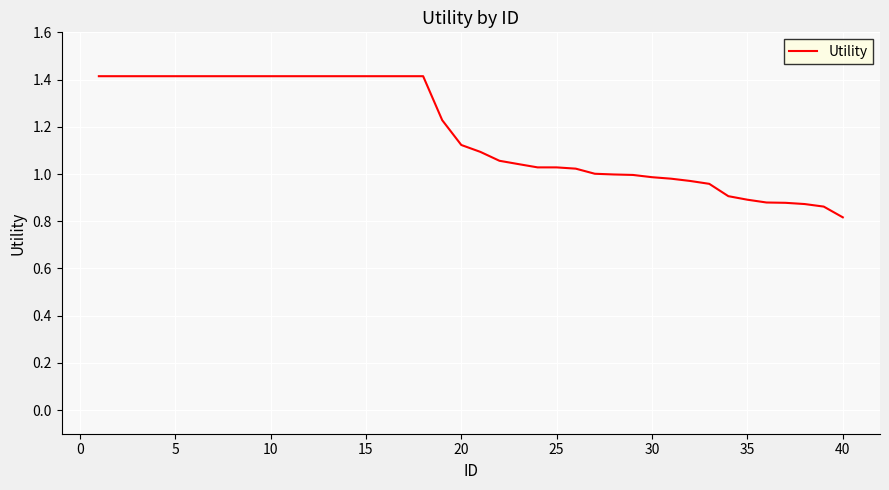

What is the smallest value displayed?

0.8